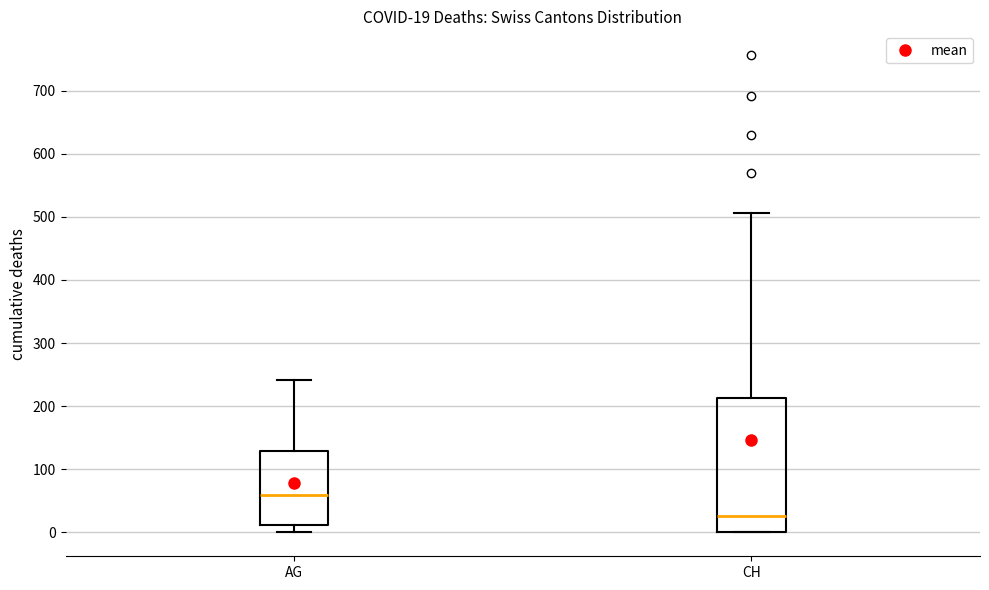

Comparing the boxes themselves (not the whiskers), which one is the tallest?

CH